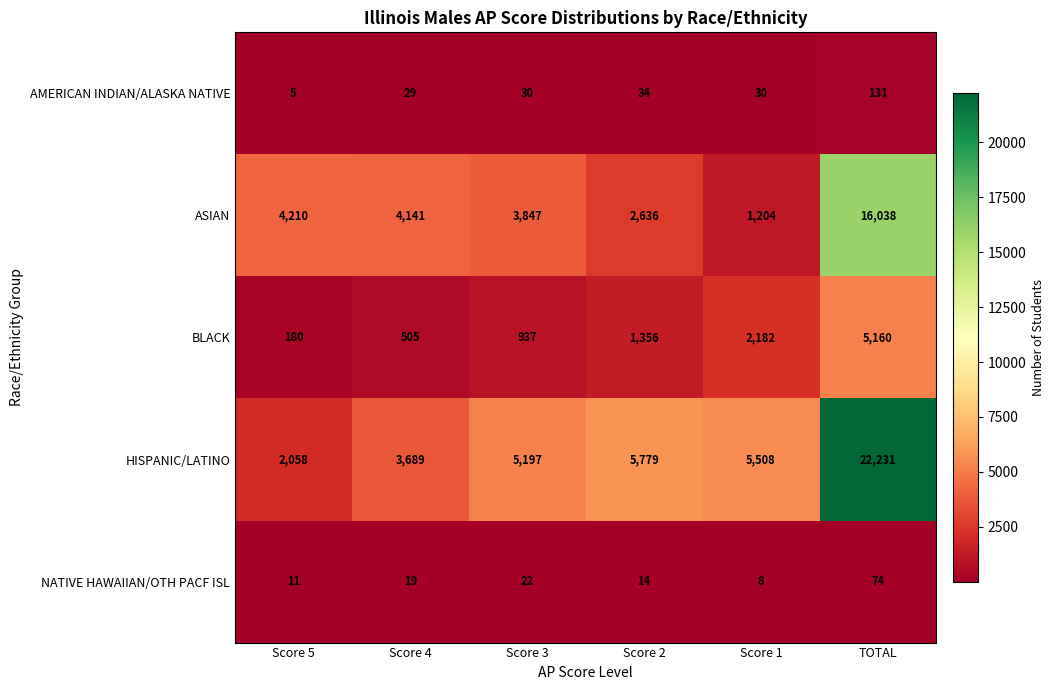

Which category has the lowest value across all series?

Score 5